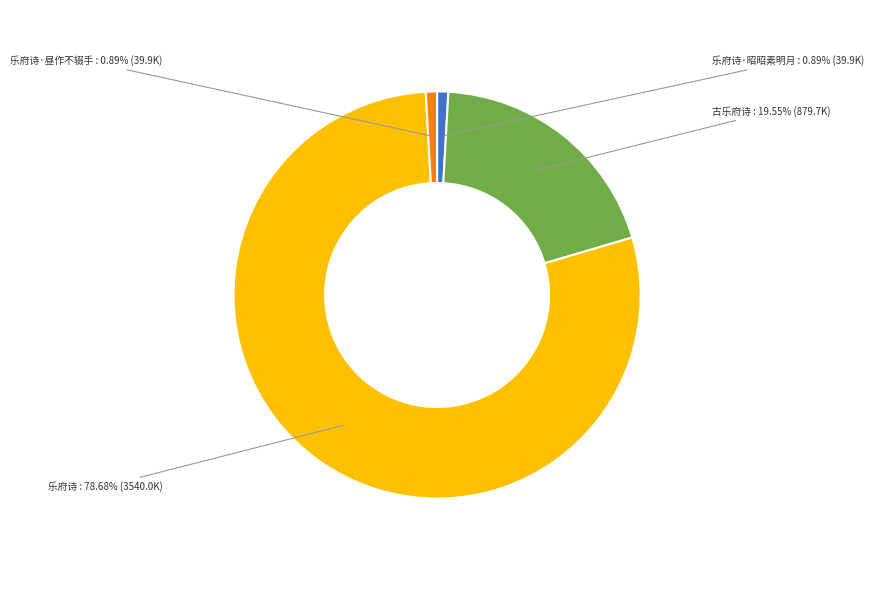

What percentage is the 乐府诗·昼作不辍手 slice, to the nearest percent?

1%